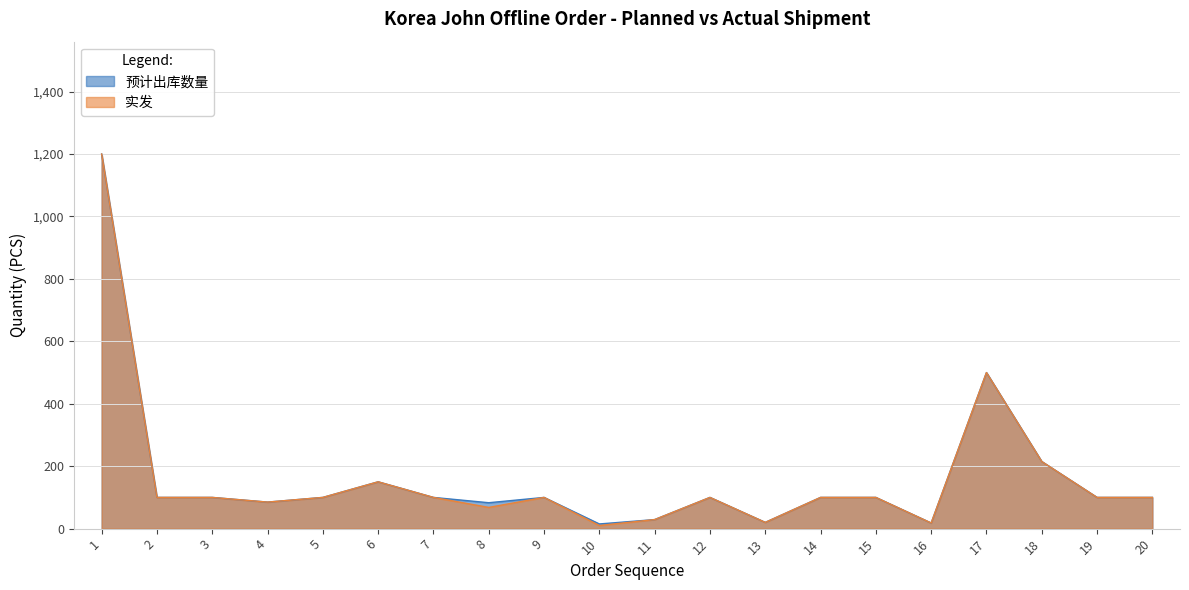

What is the difference between the maximum and minimum values in the 实发 series?

1190